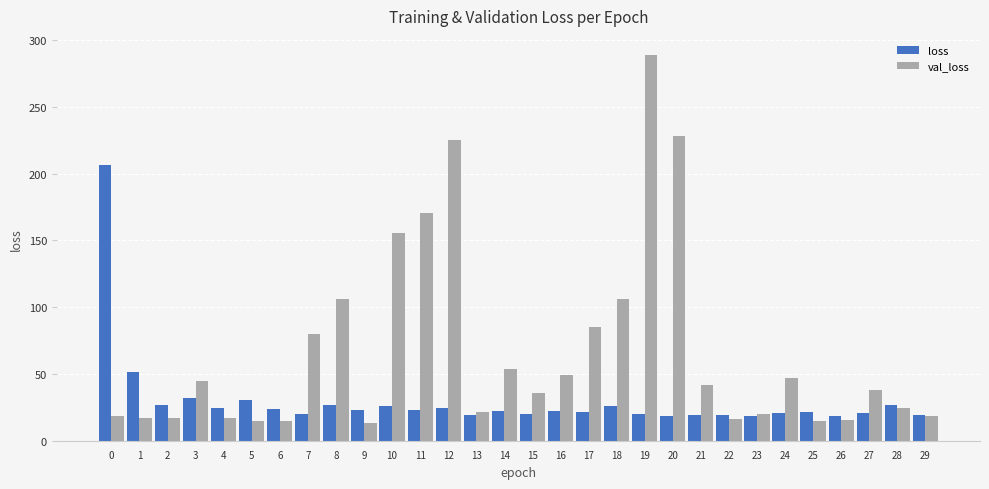

List the series in order of their overall mean, highest first.

val_loss, loss